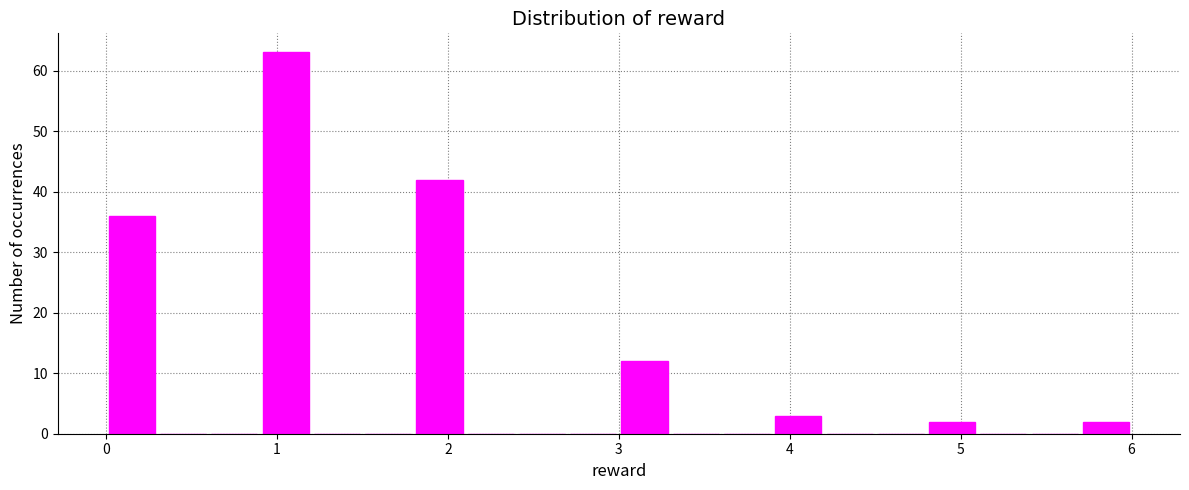

Around what value on the x-axis is the tallest bar? Give the approximate position of its centre, as read against the axis.

1.1